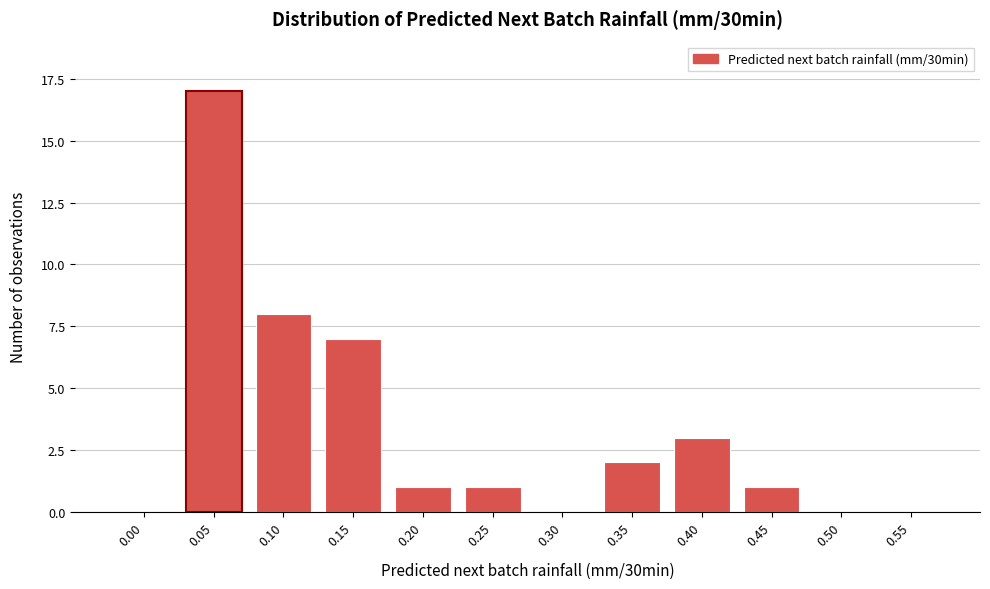

Reading right to left, extract all data points from this chart.

0.55=0	0.50=0	0.45=1	0.40=3	0.35=2	0.30=0	0.25=1	0.20=1	0.15=7	0.10=8	0.05=17	0.00=0